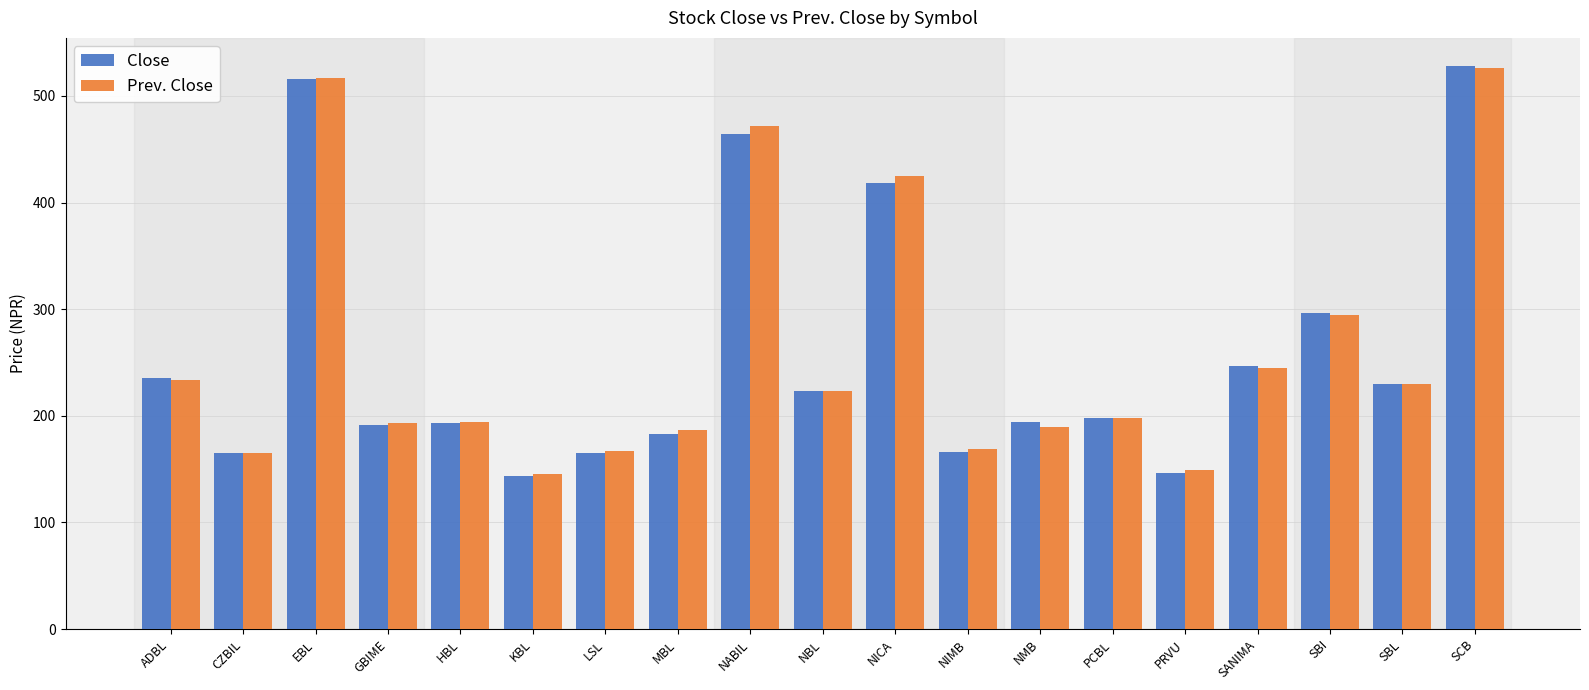

Is it true that Close equals 165.0 at CZBIL?

True